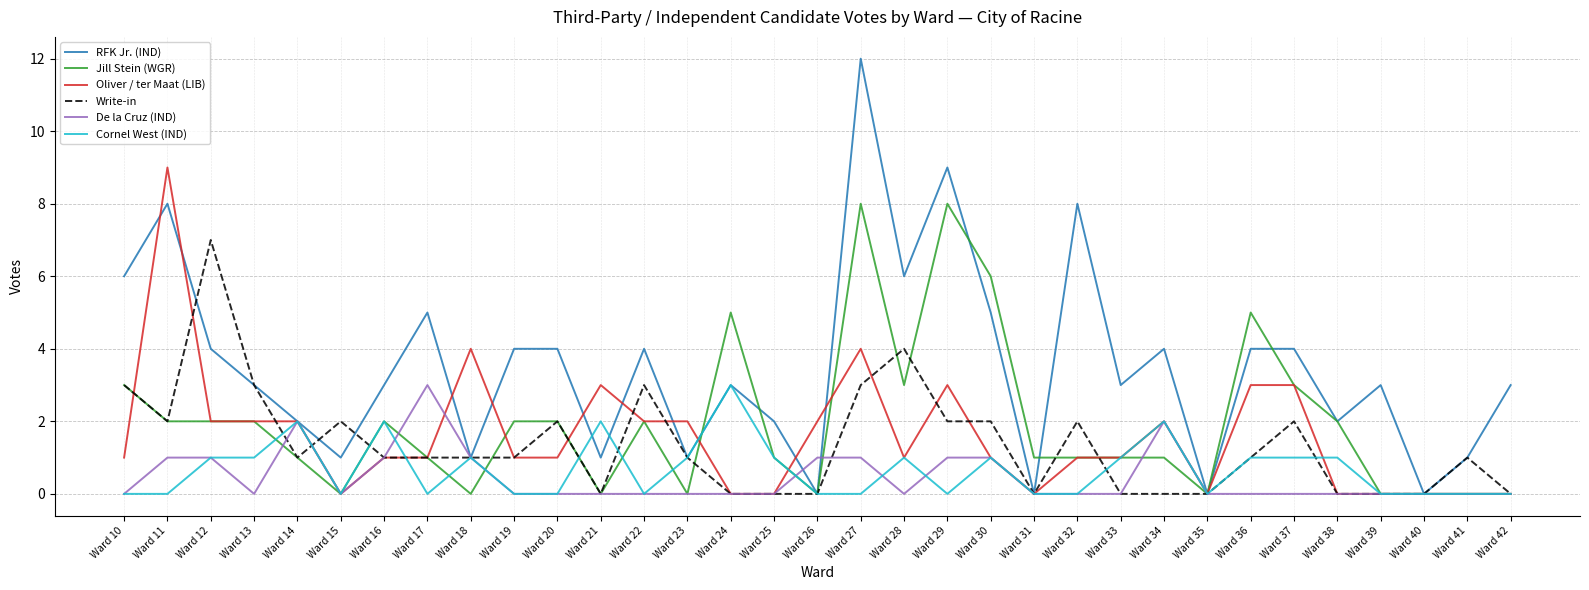

Reading left to right, transcribe all the data shown in this chart.

RFK Jr. (IND): Ward 10=6	Ward 11=8	Ward 12=4	Ward 13=3	Ward 14=2	Ward 15=1	Ward 16=3	Ward 17=5	Ward 18=1	Ward 19=4	Ward 20=4	Ward 21=1	Ward 22=4	Ward 23=1	Ward 24=3	Ward 25=2	Ward 26=0	Ward 27=12	Ward 28=6	Ward 29=9	Ward 30=5	Ward 31=0	Ward 32=8	Ward 33=3	Ward 34=4	Ward 35=0	Ward 36=4	Ward 37=4	Ward 38=2	Ward 39=3	Ward 40=0	Ward 41=1	Ward 42=3
Jill Stein (WGR): Ward 10=3	Ward 11=2	Ward 12=2	Ward 13=2	Ward 14=1	Ward 15=0	Ward 16=2	Ward 17=1	Ward 18=0	Ward 19=2	Ward 20=2	Ward 21=0	Ward 22=2	Ward 23=0	Ward 24=5	Ward 25=1	Ward 26=0	Ward 27=8	Ward 28=3	Ward 29=8	Ward 30=6	Ward 31=1	Ward 32=1	Ward 33=1	Ward 34=1	Ward 35=0	Ward 36=5	Ward 37=3	Ward 38=2	Ward 39=0	Ward 40=0	Ward 41=0	Ward 42=0
Oliver / ter Maat (LIB): Ward 10=1	Ward 11=9	Ward 12=2	Ward 13=2	Ward 14=2	Ward 15=0	Ward 16=1	Ward 17=1	Ward 18=4	Ward 19=1	Ward 20=1	Ward 21=3	Ward 22=2	Ward 23=2	Ward 24=0	Ward 25=0	Ward 26=2	Ward 27=4	Ward 28=1	Ward 29=3	Ward 30=1	Ward 31=0	Ward 32=1	Ward 33=1	Ward 34=2	Ward 35=0	Ward 36=3	Ward 37=3	Ward 38=0	Ward 39=0	Ward 40=0	Ward 41=0	Ward 42=0
Write-in: Ward 10=3	Ward 11=2	Ward 12=7	Ward 13=3	Ward 14=1	Ward 15=2	Ward 16=1	Ward 17=1	Ward 18=1	Ward 19=1	Ward 20=2	Ward 21=0	Ward 22=3	Ward 23=1	Ward 24=0	Ward 25=0	Ward 26=0	Ward 27=3	Ward 28=4	Ward 29=2	Ward 30=2	Ward 31=0	Ward 32=2	Ward 33=0	Ward 34=0	Ward 35=0	Ward 36=1	Ward 37=2	Ward 38=0	Ward 39=0	Ward 40=0	Ward 41=1	Ward 42=0
De la Cruz (IND): Ward 10=0	Ward 11=1	Ward 12=1	Ward 13=0	Ward 14=2	Ward 15=0	Ward 16=1	Ward 17=3	Ward 18=1	Ward 19=0	Ward 20=0	Ward 21=0	Ward 22=0	Ward 23=0	Ward 24=0	Ward 25=0	Ward 26=1	Ward 27=1	Ward 28=0	Ward 29=1	Ward 30=1	Ward 31=0	Ward 32=0	Ward 33=0	Ward 34=2	Ward 35=0	Ward 36=0	Ward 37=0	Ward 38=0	Ward 39=0	Ward 40=0	Ward 41=0	Ward 42=0
Cornel West (IND): Ward 10=0	Ward 11=0	Ward 12=1	Ward 13=1	Ward 14=2	Ward 15=0	Ward 16=2	Ward 17=0	Ward 18=1	Ward 19=0	Ward 20=0	Ward 21=2	Ward 22=0	Ward 23=1	Ward 24=3	Ward 25=1	Ward 26=0	Ward 27=0	Ward 28=1	Ward 29=0	Ward 30=1	Ward 31=0	Ward 32=0	Ward 33=1	Ward 34=2	Ward 35=0	Ward 36=1	Ward 37=1	Ward 38=1	Ward 39=0	Ward 40=0	Ward 41=0	Ward 42=0